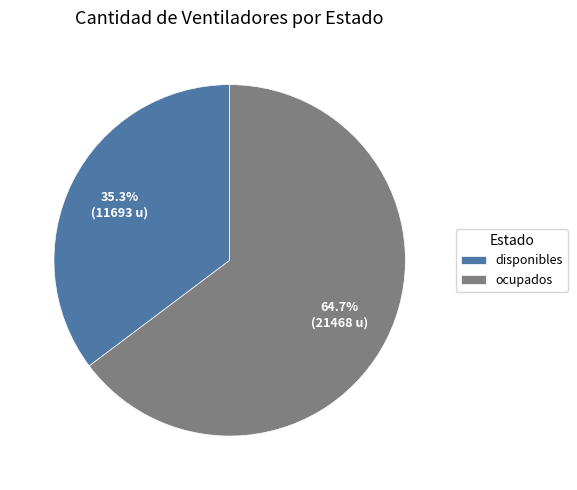

What percentage is the disponibles slice, to the nearest percent?

35%